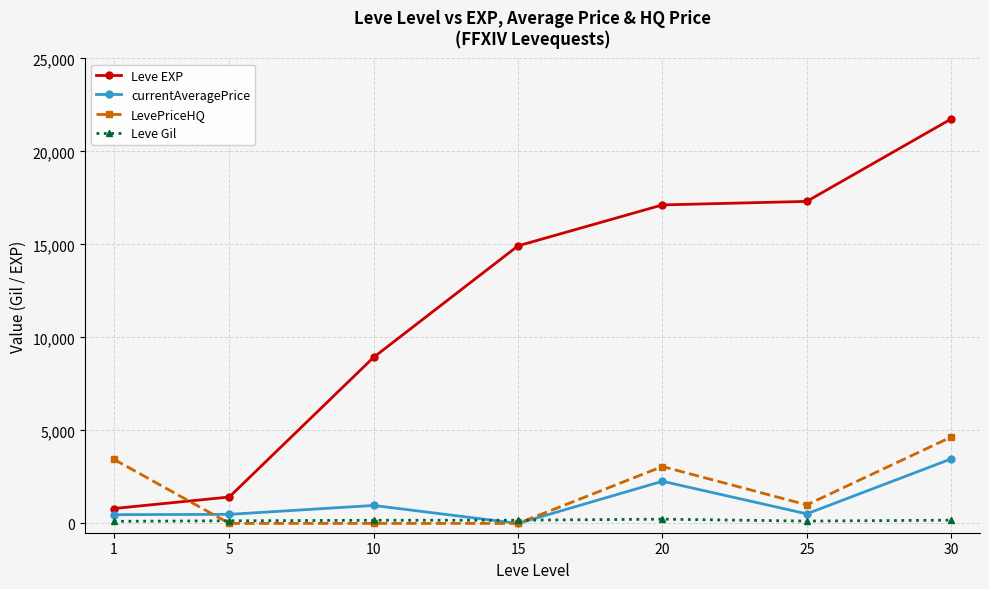

True or false: Leve EXP and Leve Gil intersect in this chart.

False